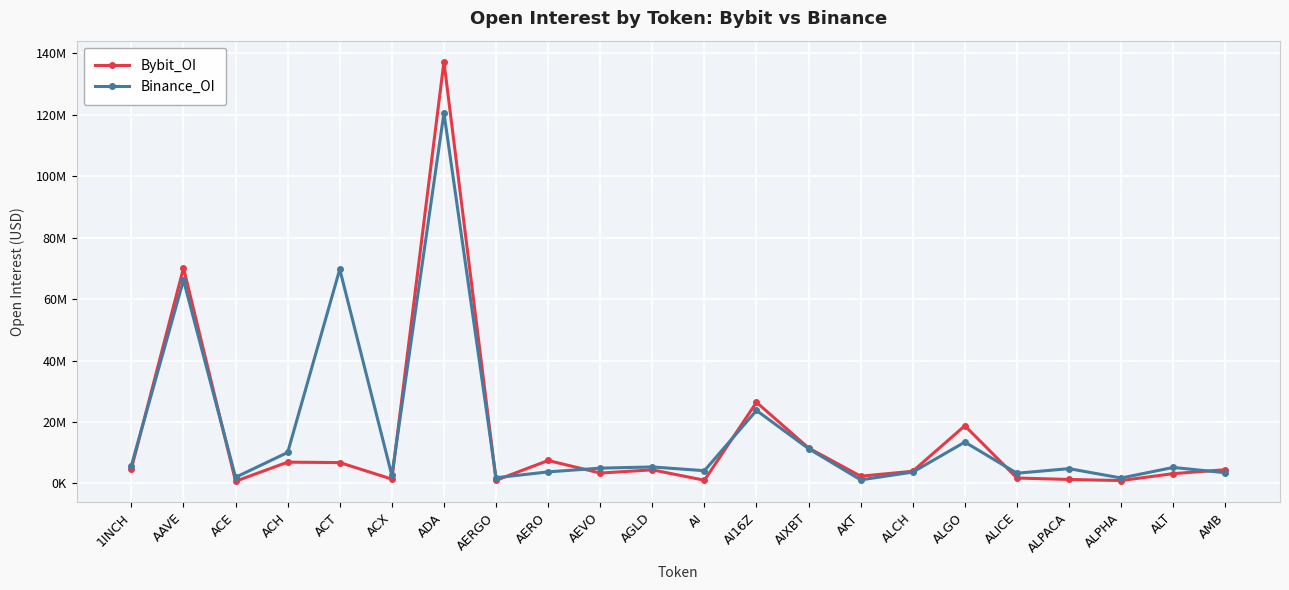

What are all the series names shown in the legend?

Bybit_OI, Binance_OI